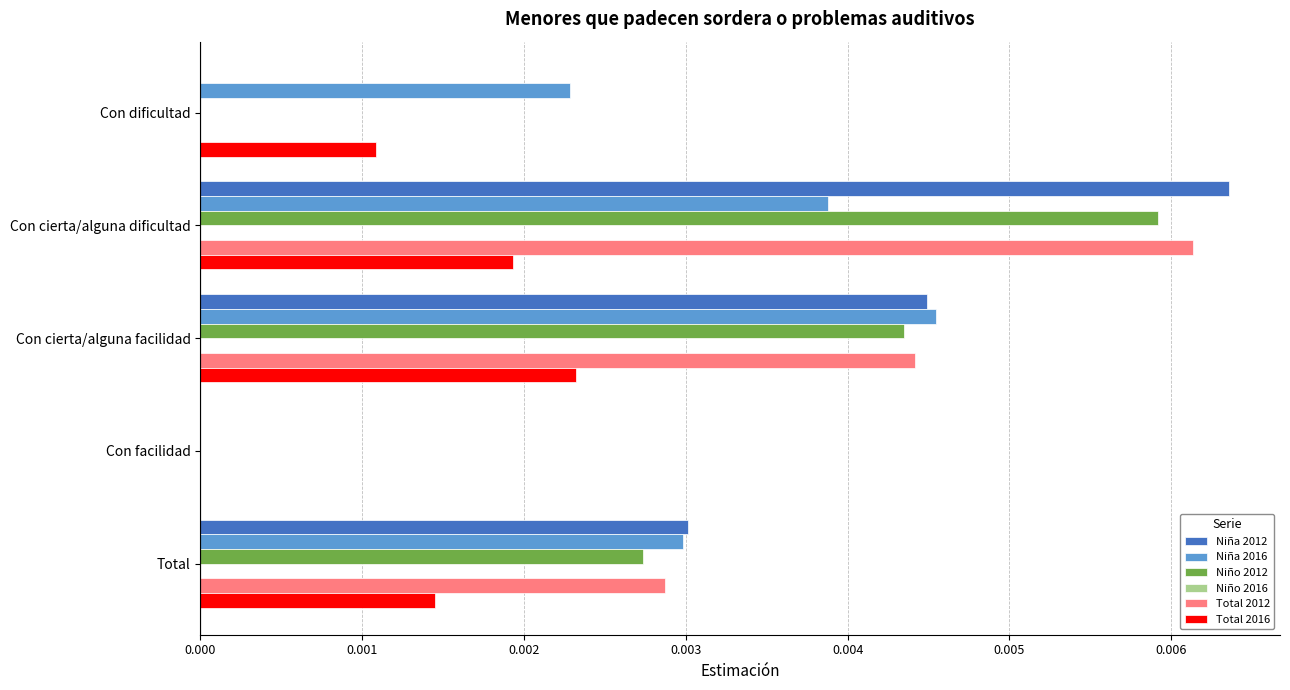

How many series are shown in this chart?

5